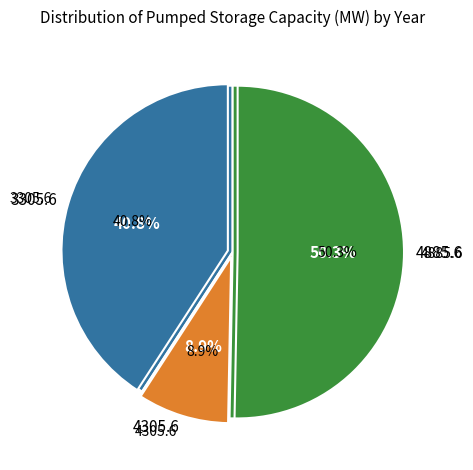

The 2023 slice represents 10% of the pie. True or false?

True